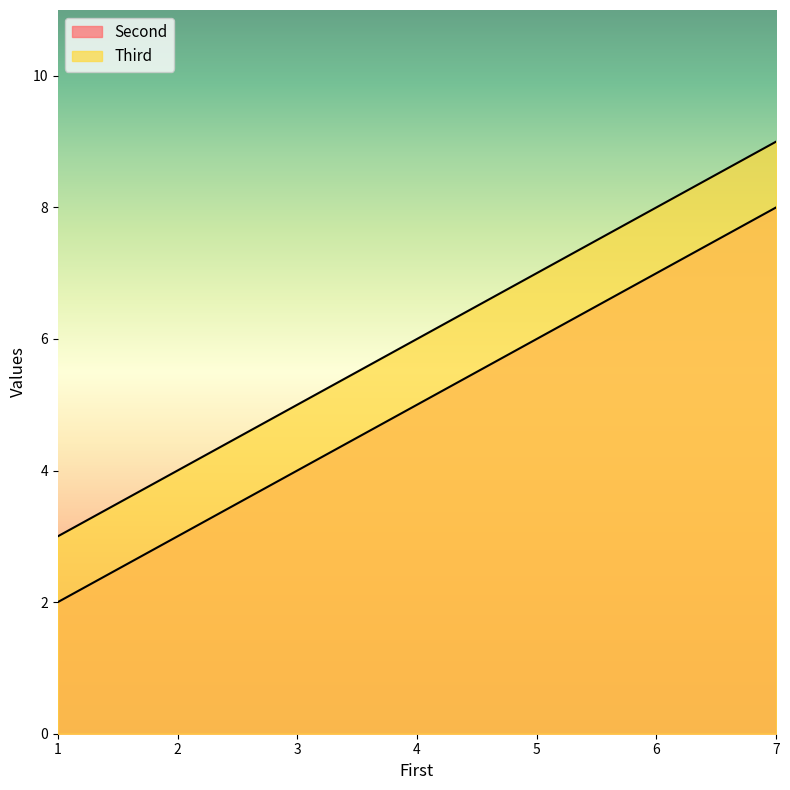

At which category is the sum across all series the highest?

7